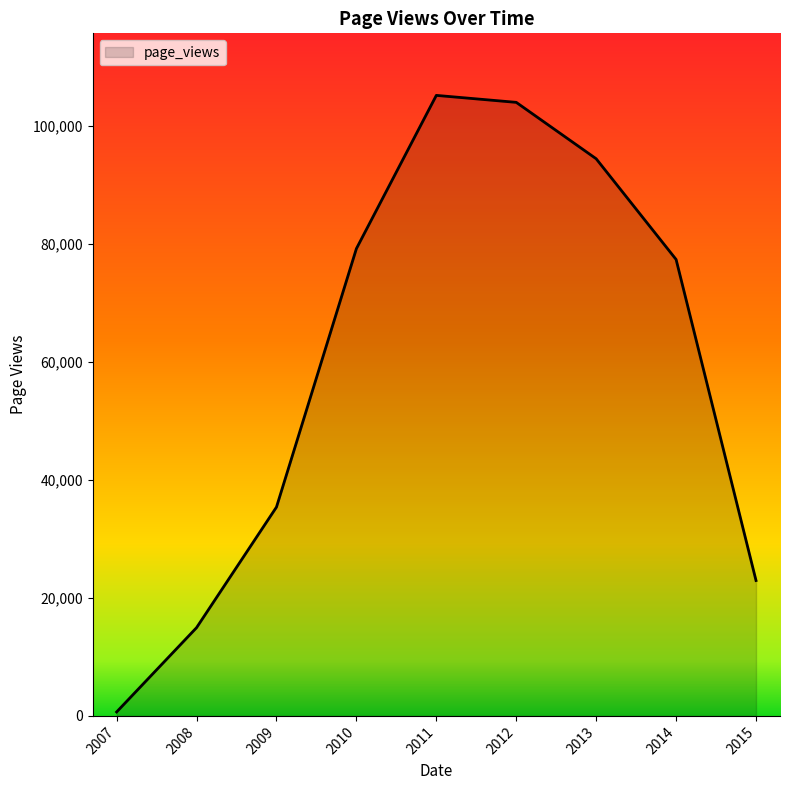

Rank the categories by value from highest to lowest.

2011, 2012, 2013, 2010, 2014, 2009, 2015, 2008, 2007